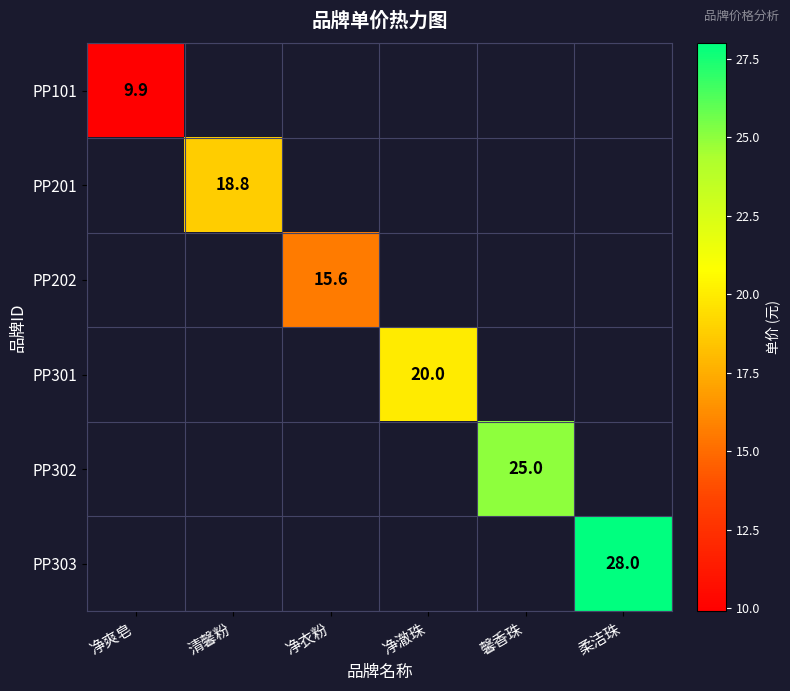

How many categories are shown in the chart?

6